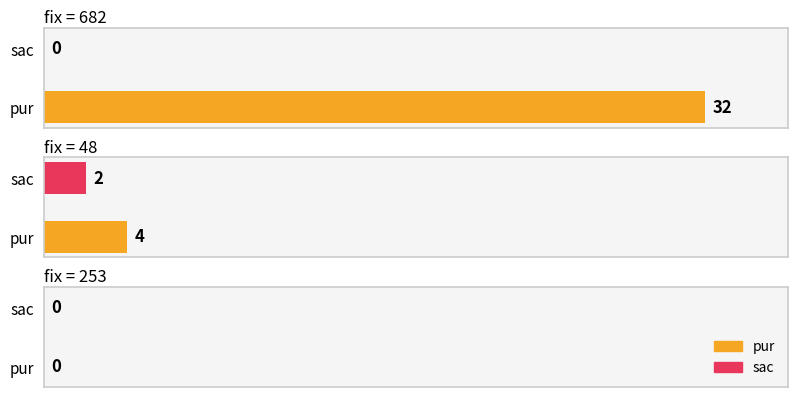

Which has a higher value, 253 or 48?

48